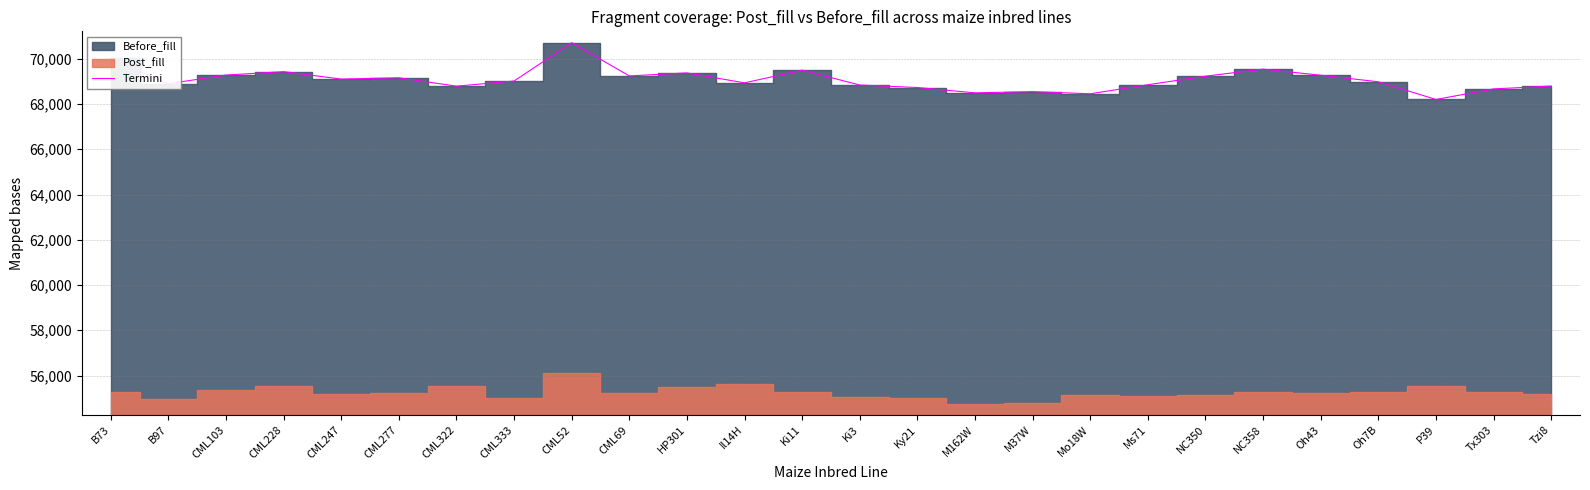

What is the difference between the maximum and minimum values?

2511